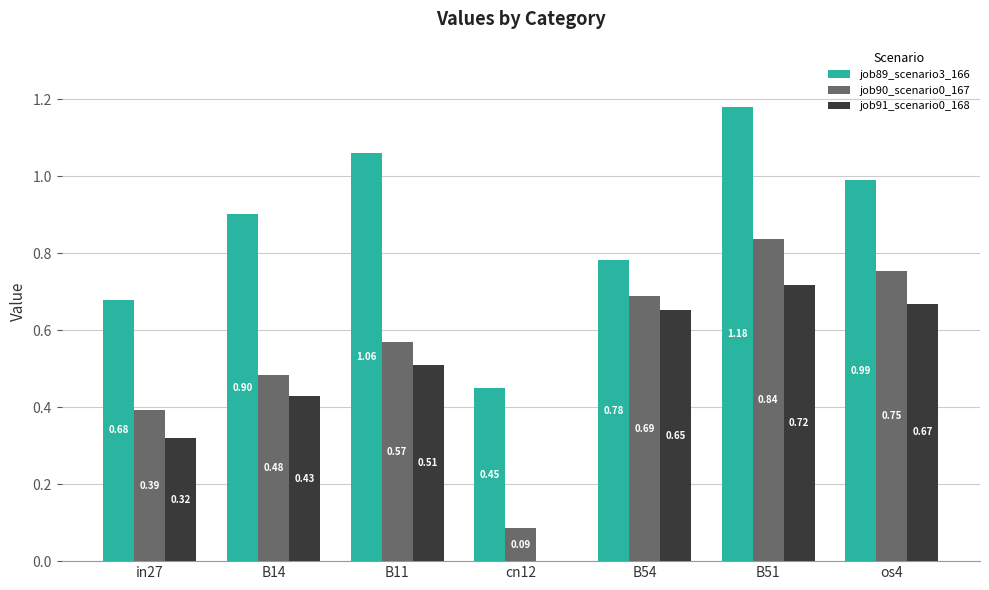

At which category is the sum across all series the highest?

B51